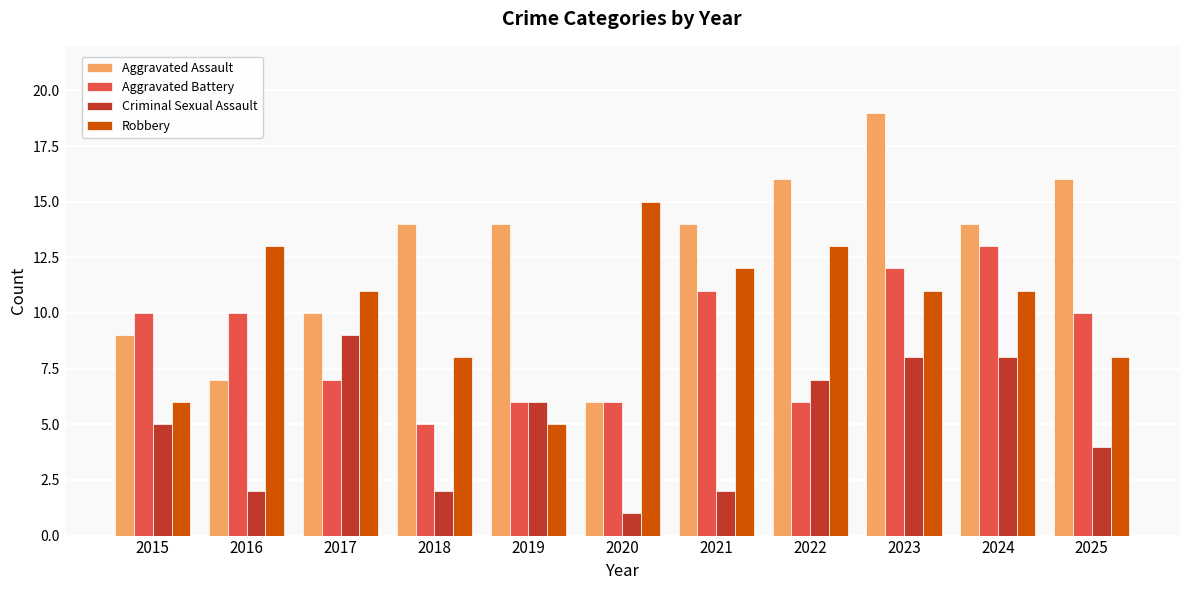

What is the sum of all Aggravated Assault values?

139